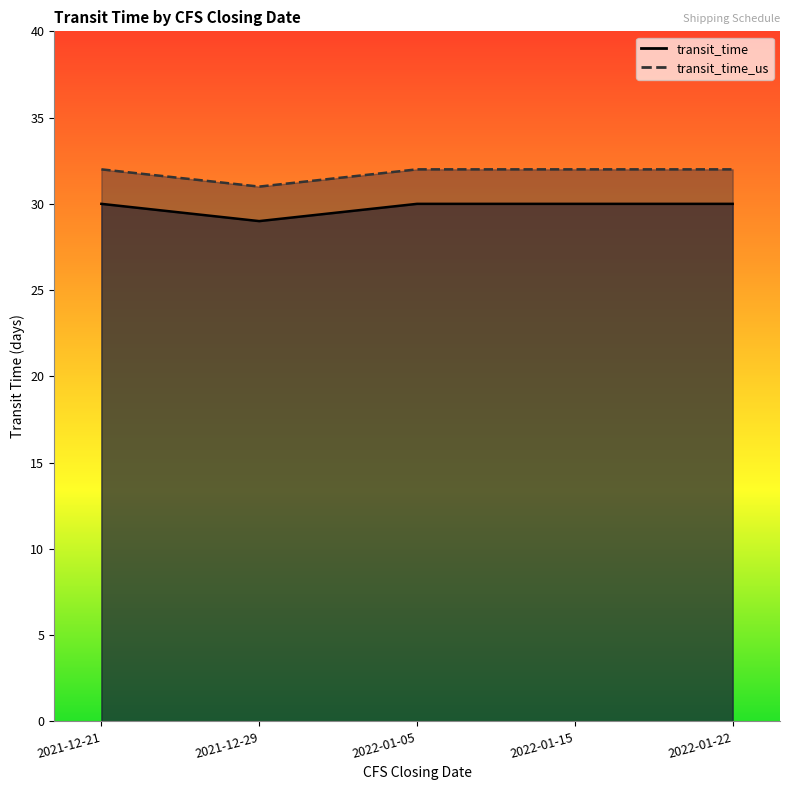

Reading left to right, transcribe all the data shown in this chart.

transit_time: 2021-12-21=30	2021-12-29=29	2022-01-05=30	2022-01-15=30	2022-01-22=30
transit_time_us: 2021-12-21=32	2021-12-29=31	2022-01-05=32	2022-01-15=32	2022-01-22=32